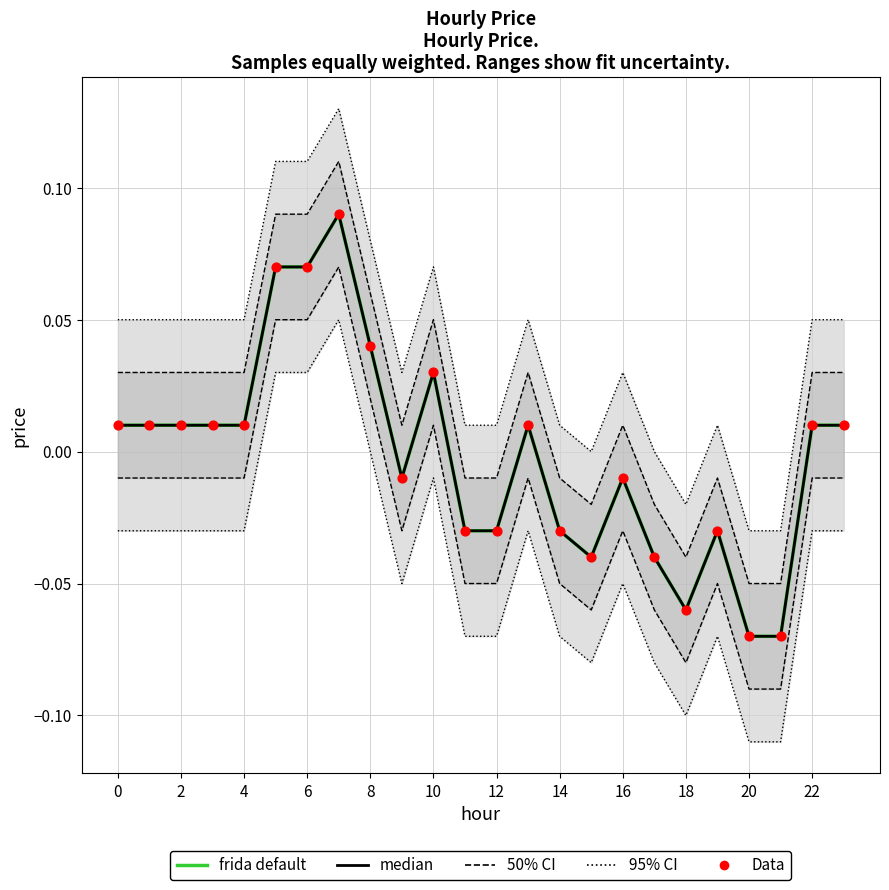

Is the value of median at 22 greater than the value of frida default at 22?

No